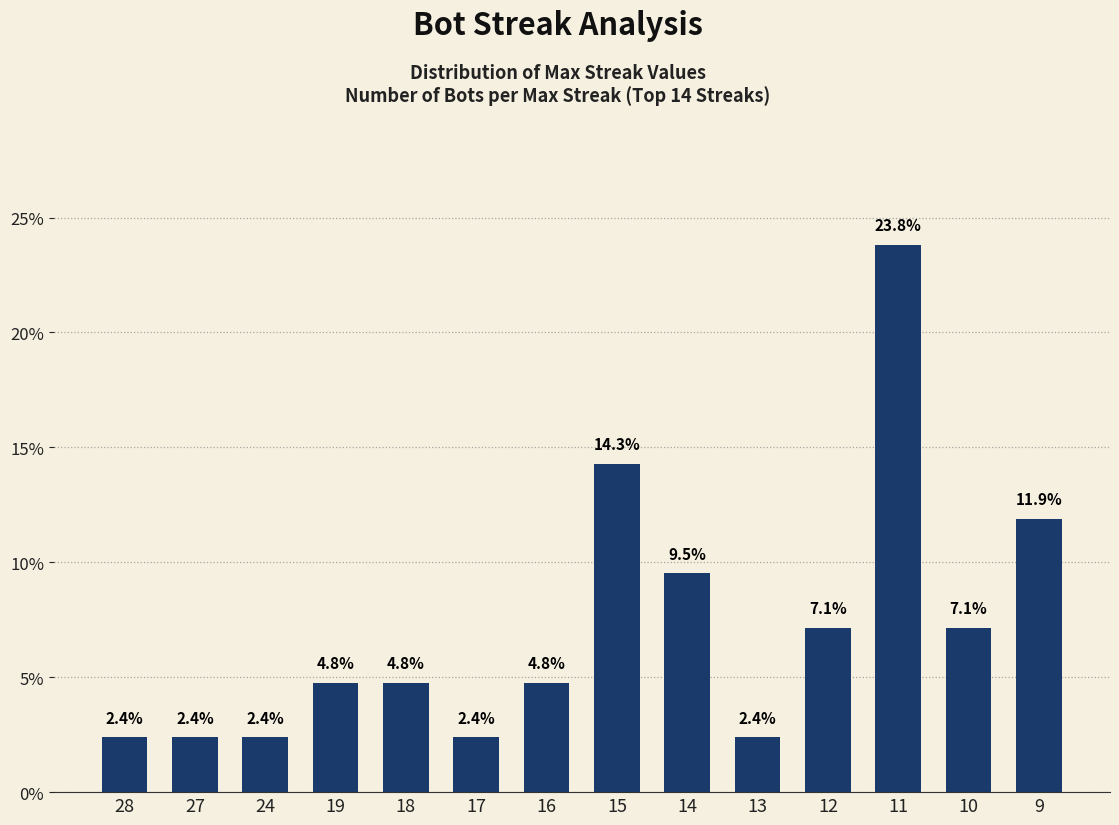

The chart shows a value of 4.8 at 16. True or false?

True